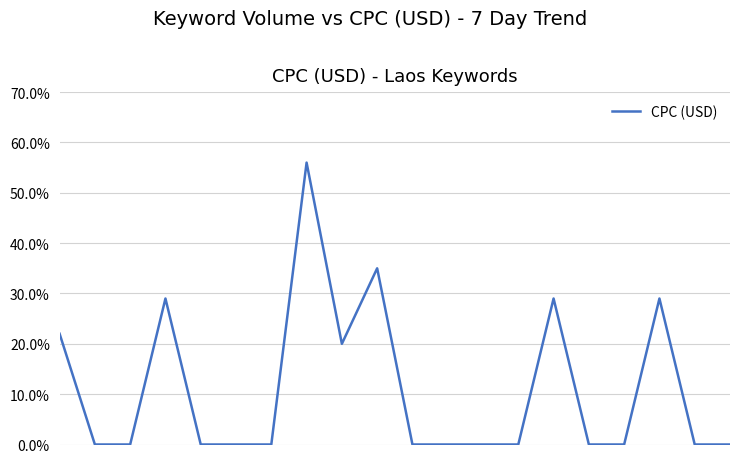

Reading left to right, list all the values displayed in this chart.

0=0.2	1=0.0	2=0.0	3=0.3	4=0.0	5=0.0	6=0.0	7=0.6	8=0.2	9=0.3	10=0.0	11=0.0	12=0.0	13=0.0	14=0.3	15=0.0	16=0.0	17=0.3	18=0.0	19=0.0